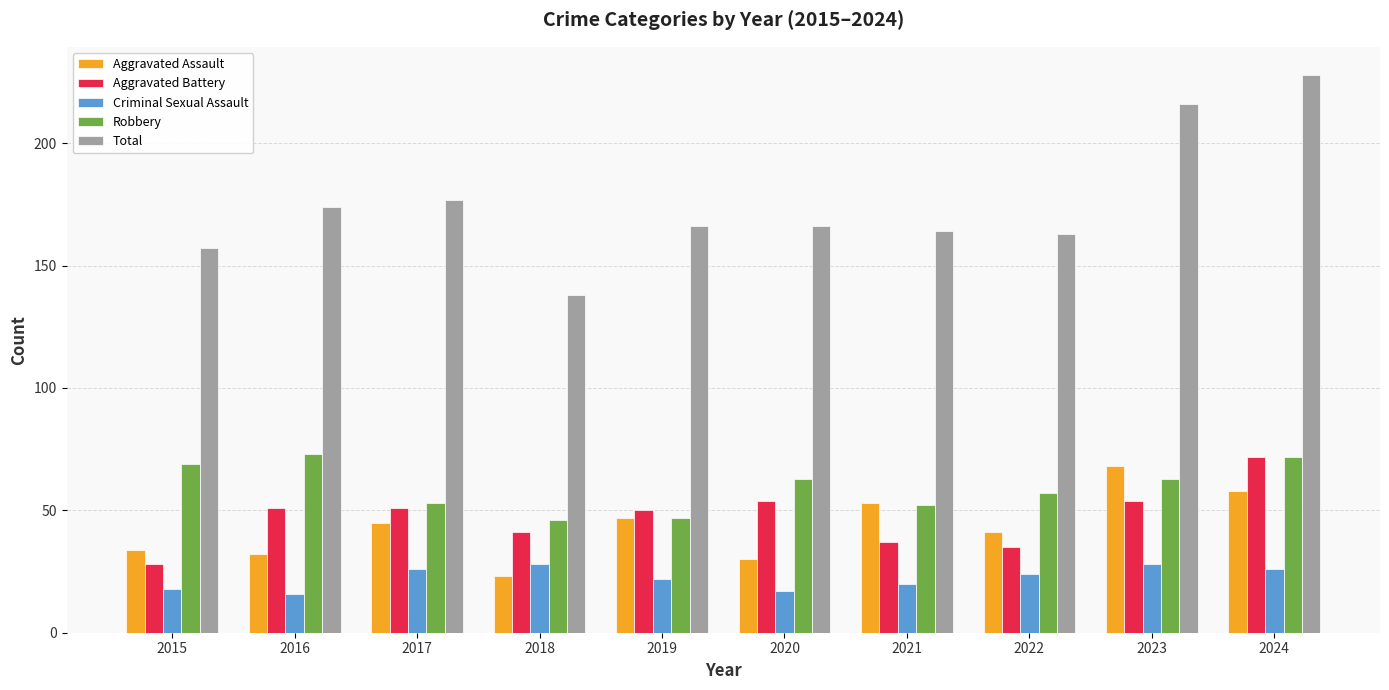

At which category is the sum across all series the highest?

2024